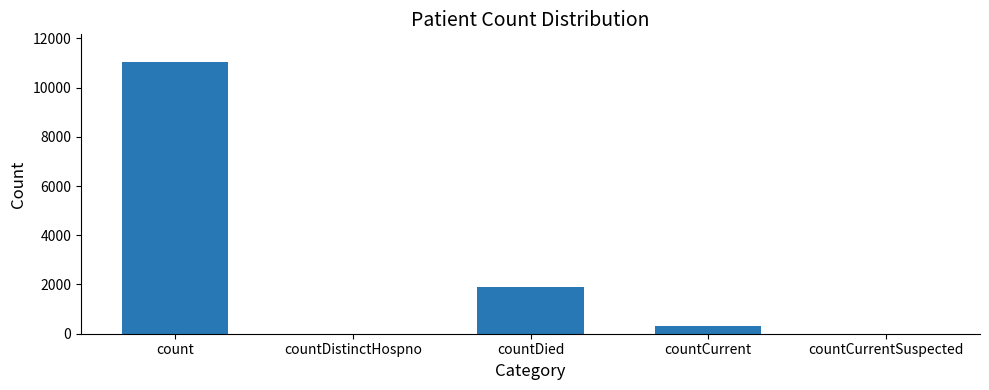

Reading left to right, extract all data points from this chart.

count=11055	countDistinctHospno=0	countDied=1897	countCurrent=324	countCurrentSuspected=0